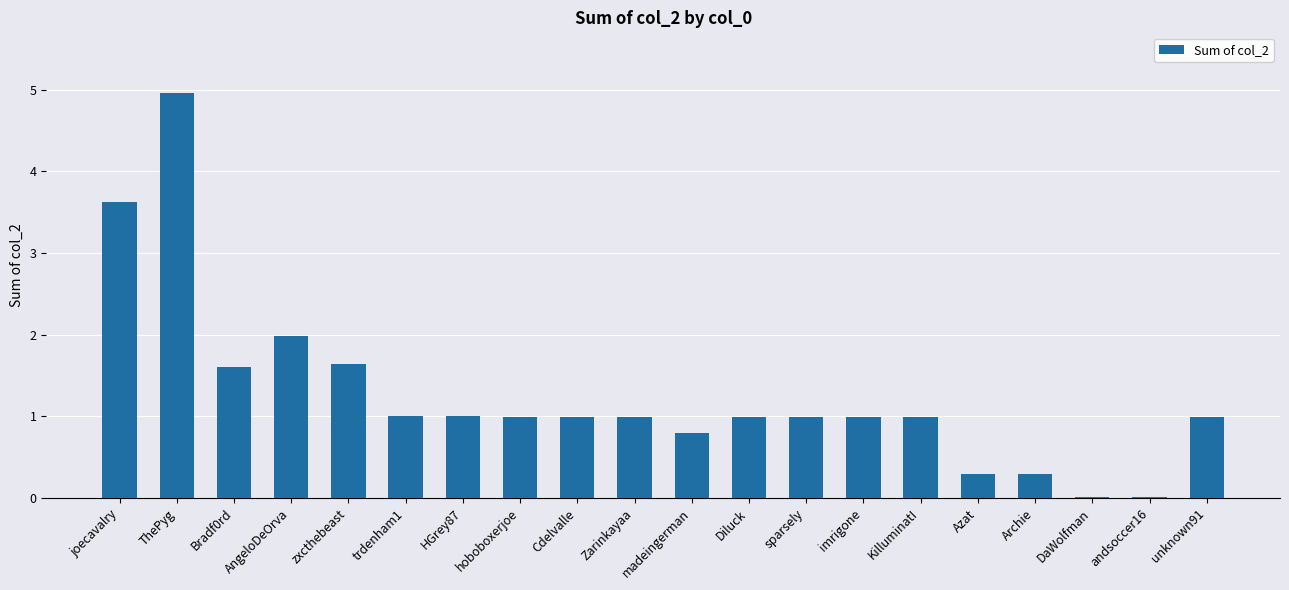

Does the chart contain stacked bars?

No